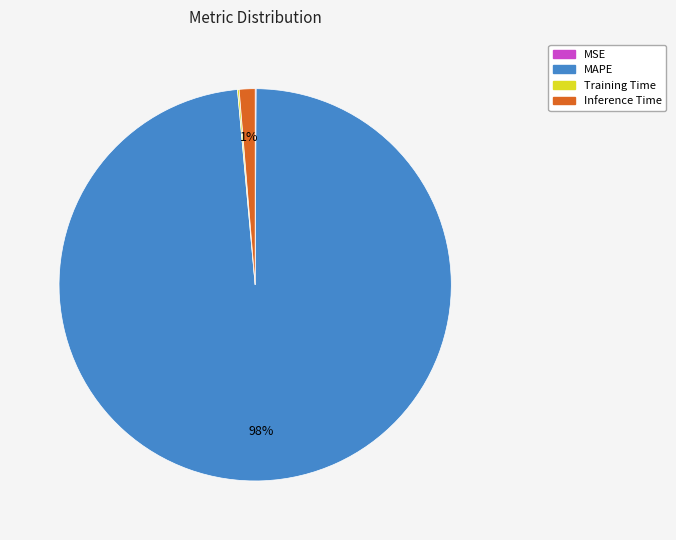

Which category has the biggest portion of the pie?

MAPE